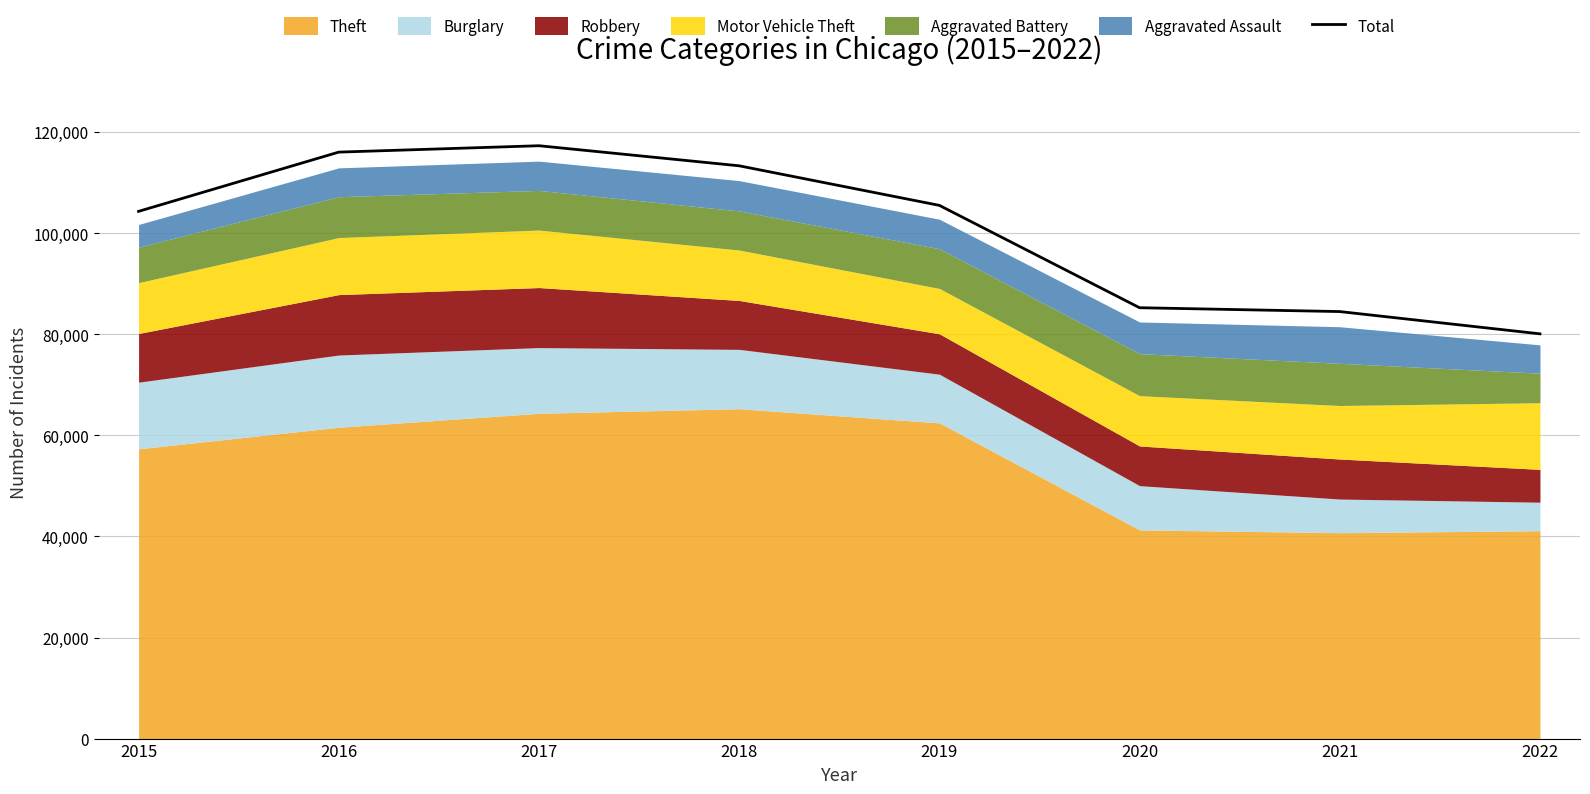

Rank the categories by value from lowest to highest.

2022, 2021, 2020, 2015, 2019, 2018, 2016, 2017